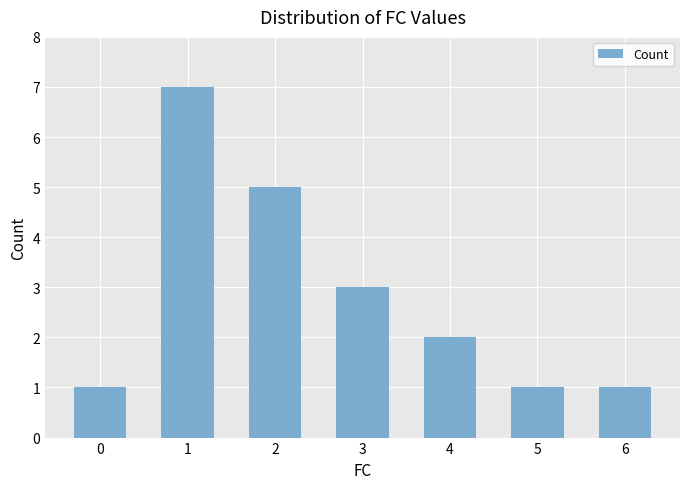

What is the greatest value displayed?

7